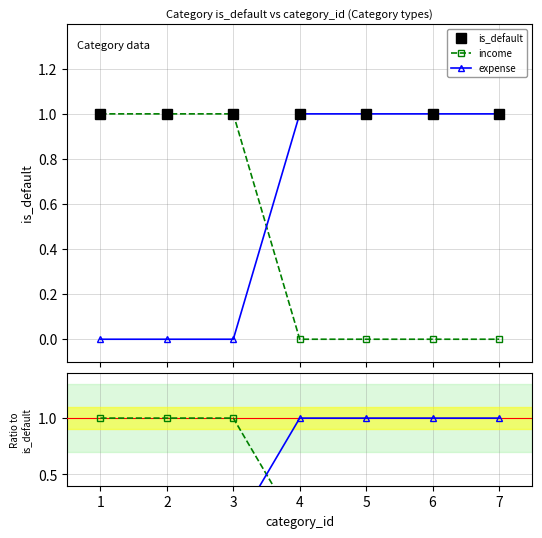

True or false: expense and is_default intersect in this chart.

False